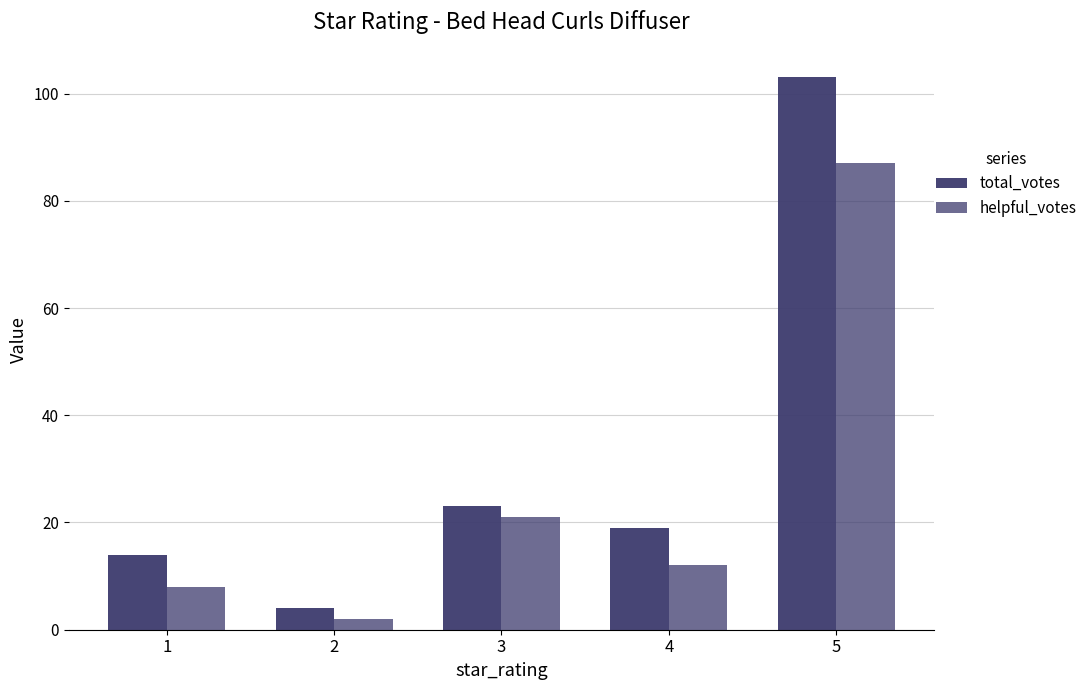

Reading left to right, extract all data points from this chart.

total_votes: 1=14	2=4	3=23	4=19	5=103
helpful_votes: 1=8	2=2	3=21	4=12	5=87